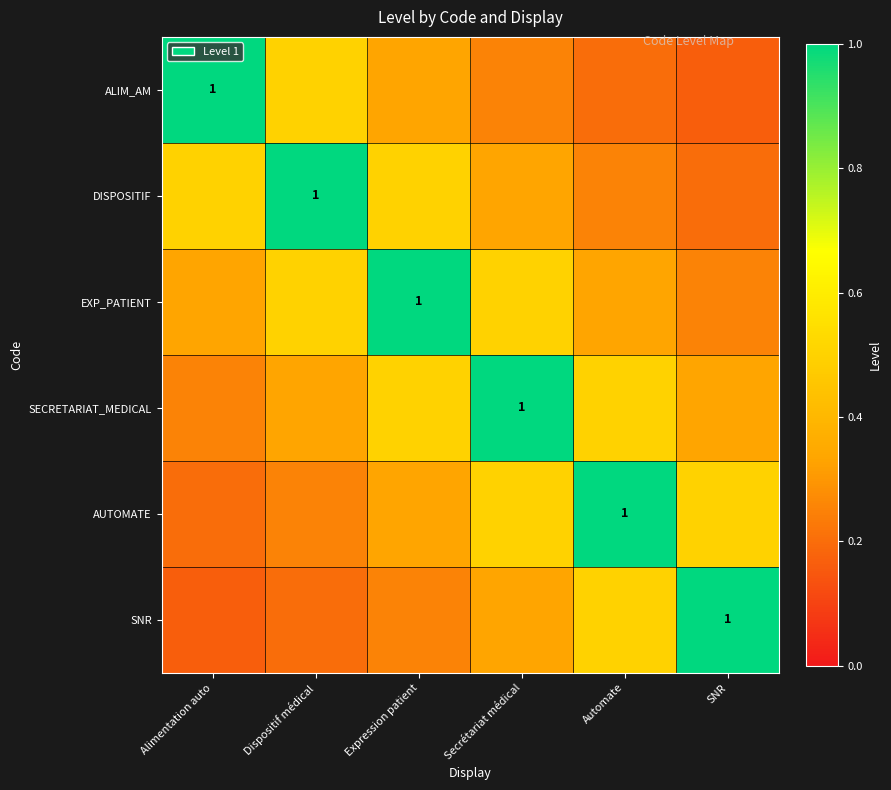

How many data points does each series have?

6